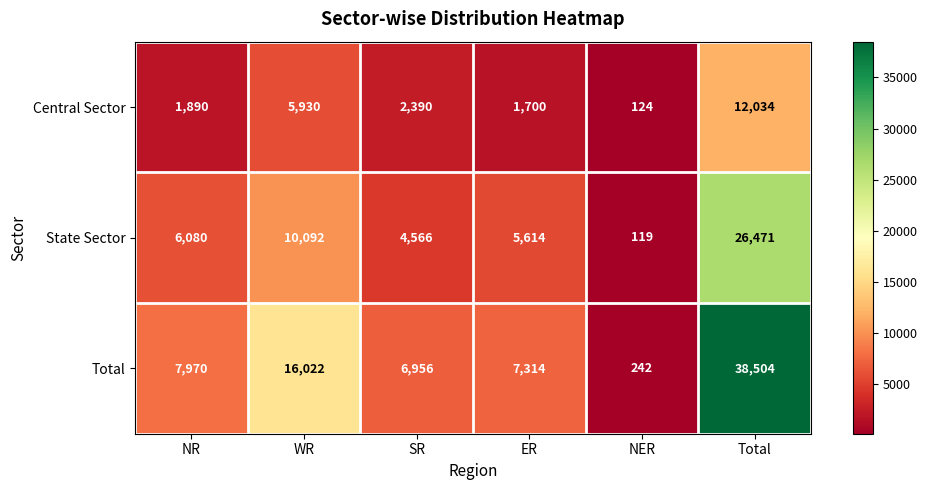

What is the maximum value shown in the chart?

38504